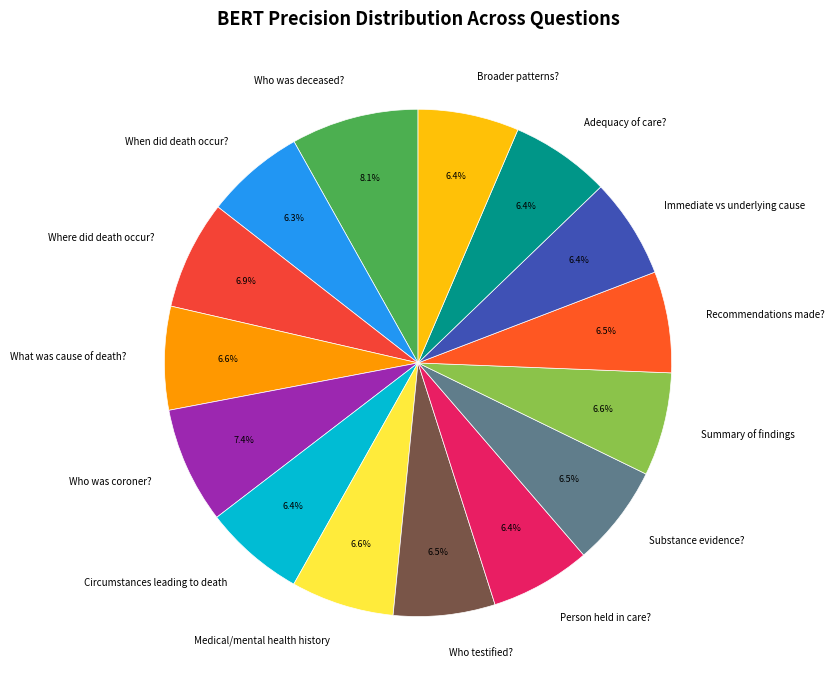

Does Medical/mental health history represent more than half of the total?

No